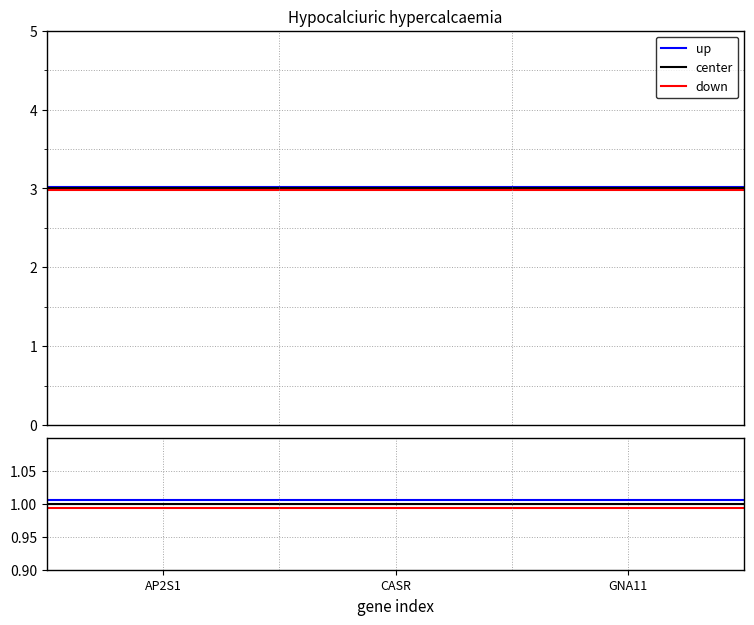

True or false: center and down cross at least once.

False